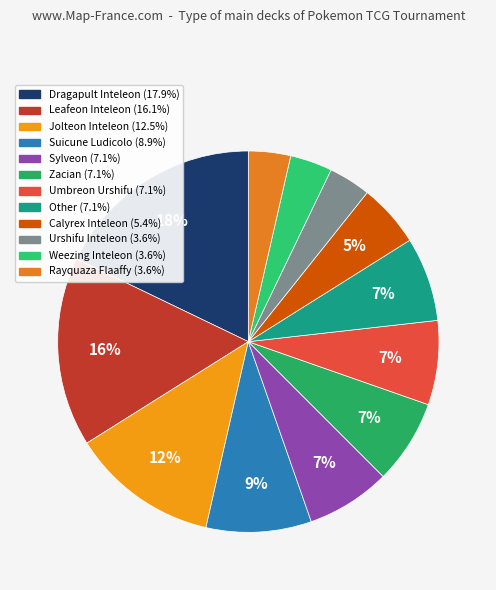

Count the number of slices in the pie.

12